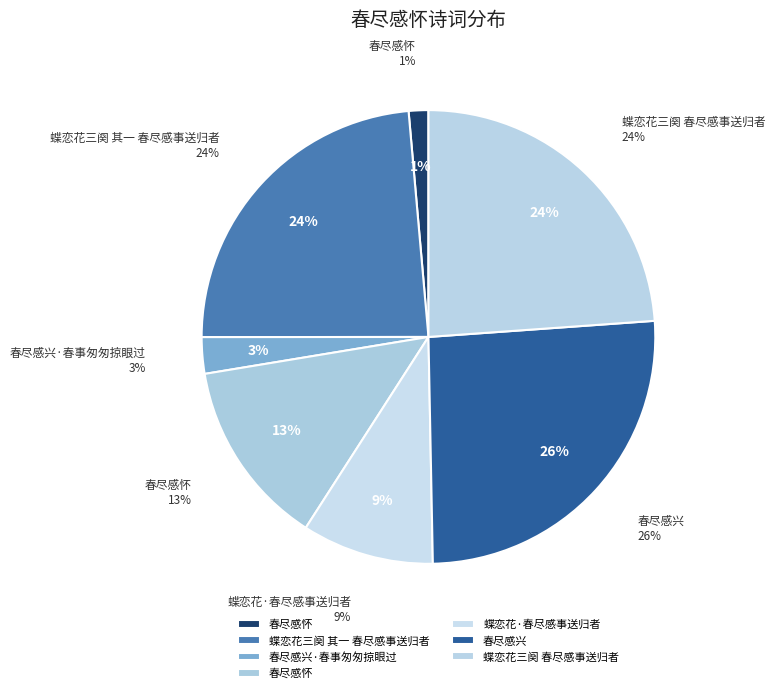

Count the number of slices in the pie.

7